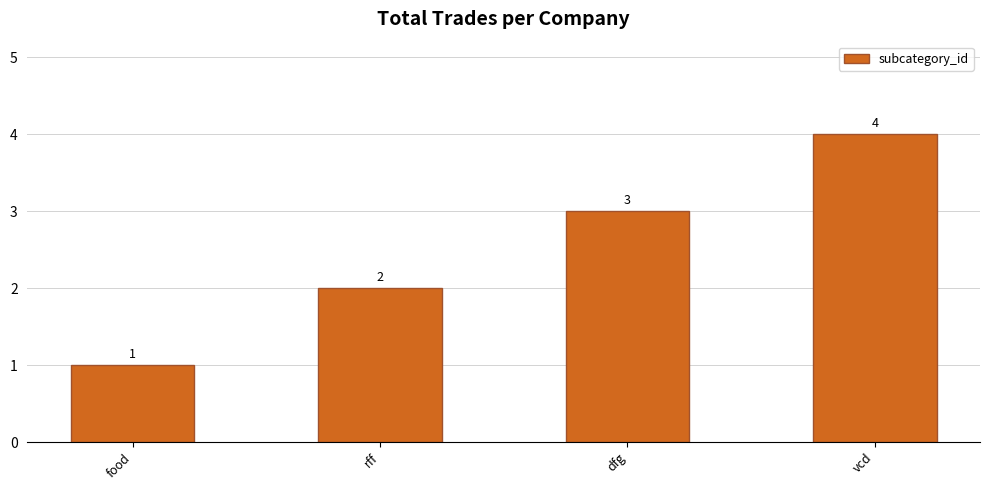

How many categories are shown in the chart?

4